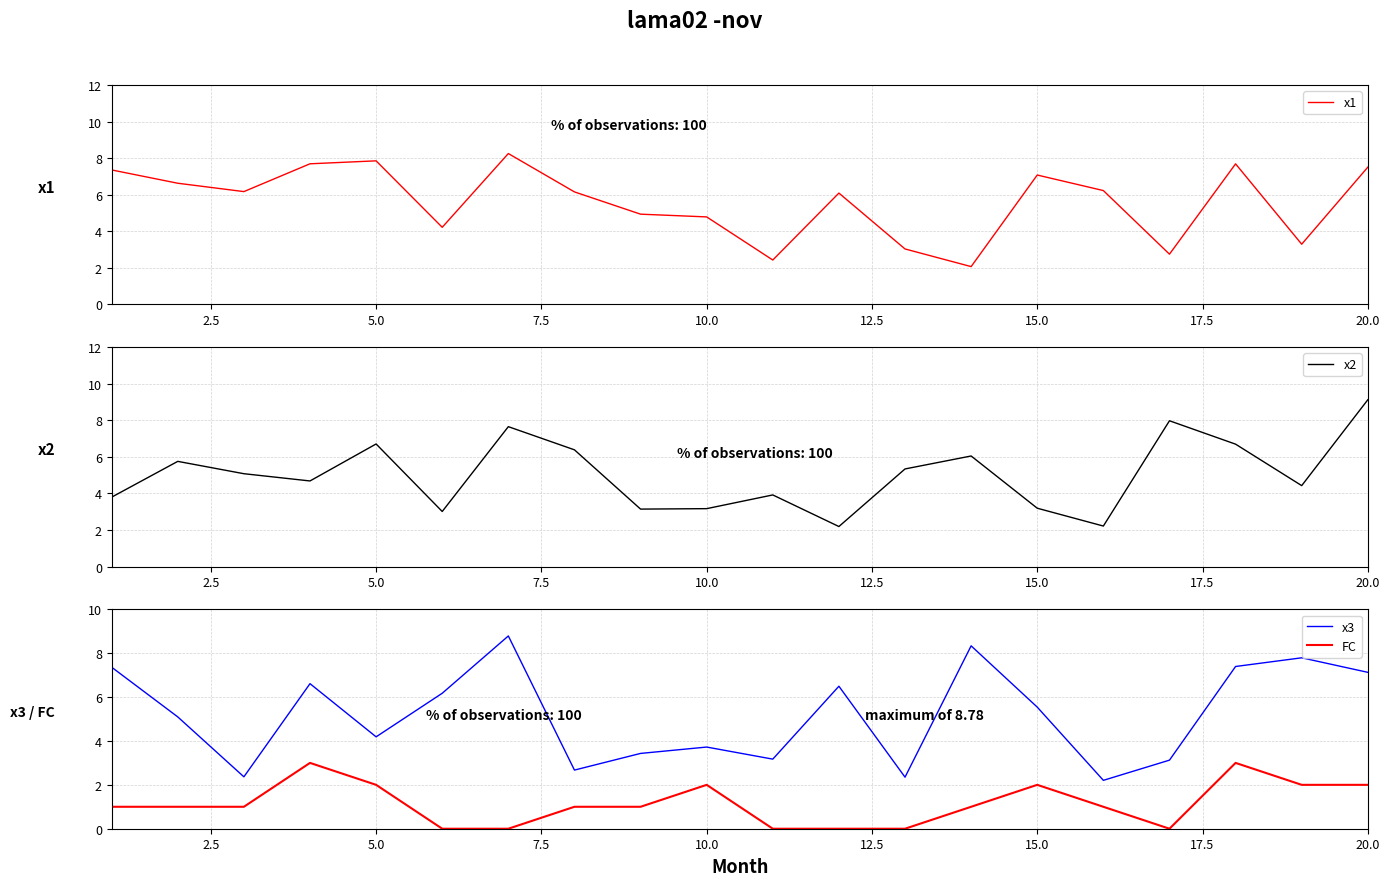

True or false: FC and x3 cross at least once.

False